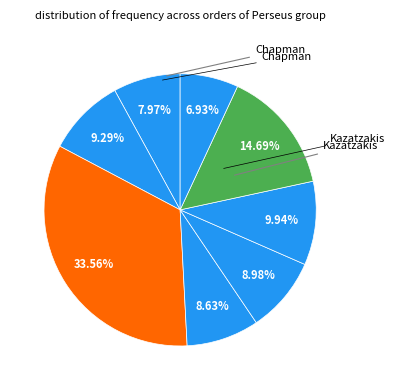

Rank the categories by value from lowest to highest.

Voss, Pallis, Butler, Murray, Polylas, Pope, Chapman, Kazatzakis